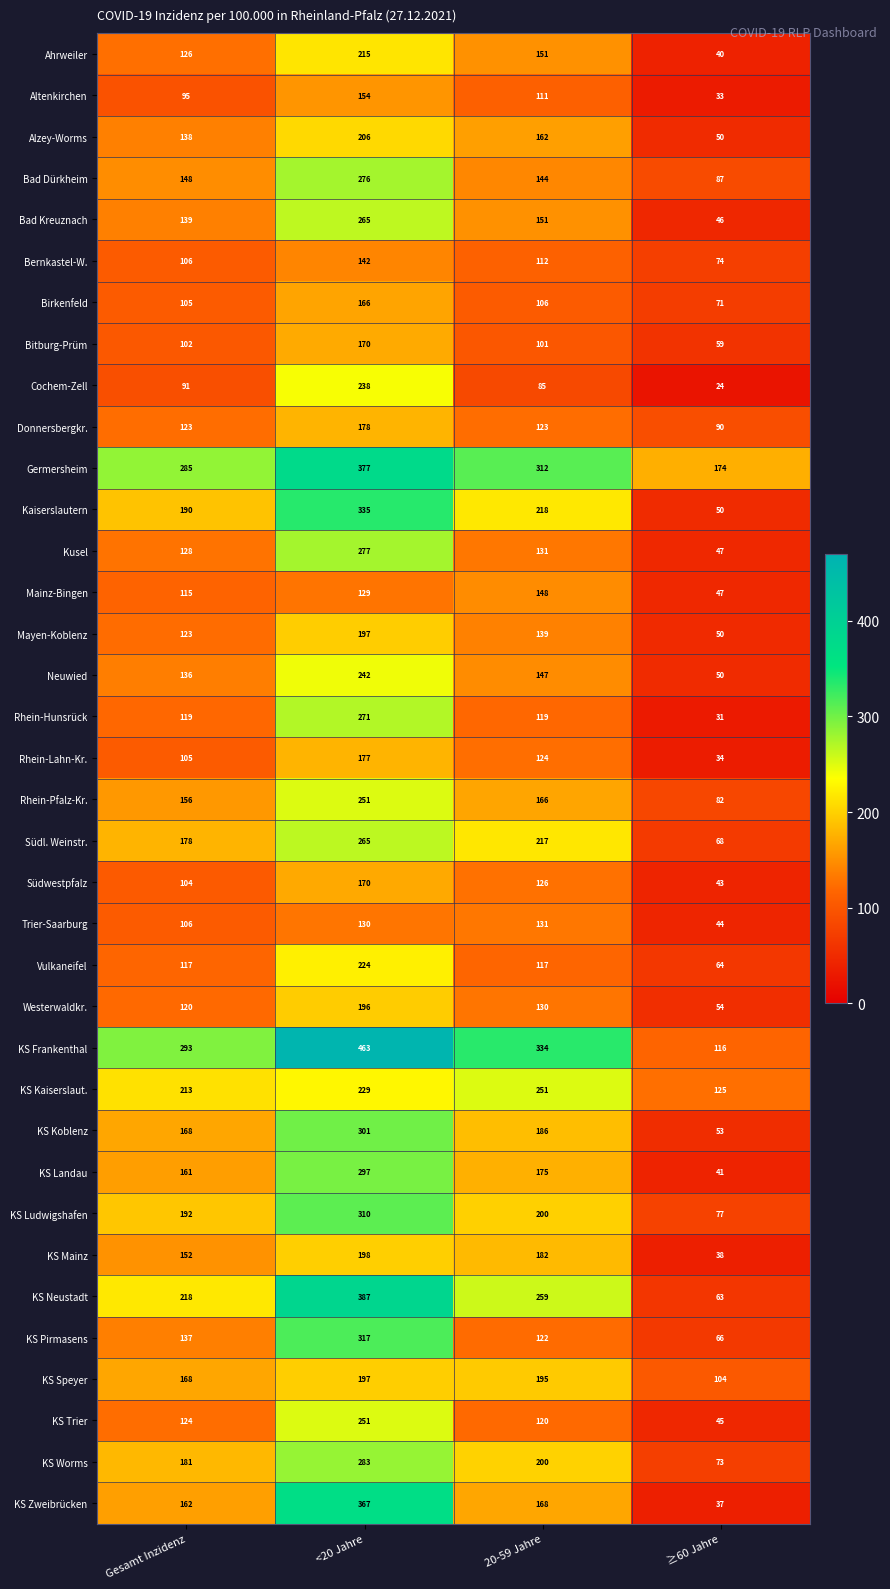

Which category has the lowest value across all series?

≥60 Jahre